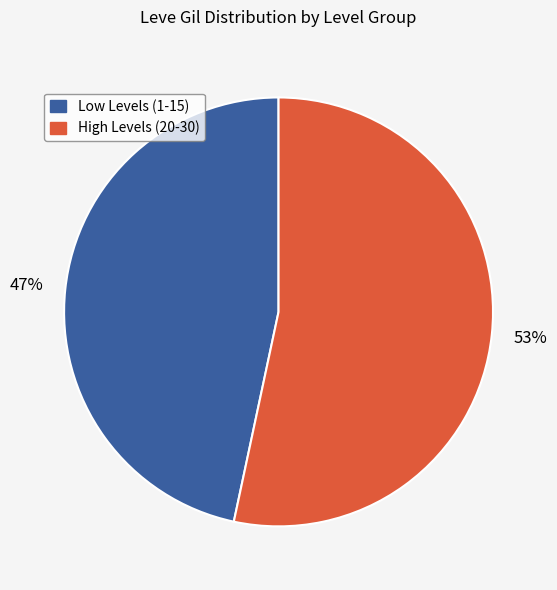

Does any single category account for the majority?

Yes